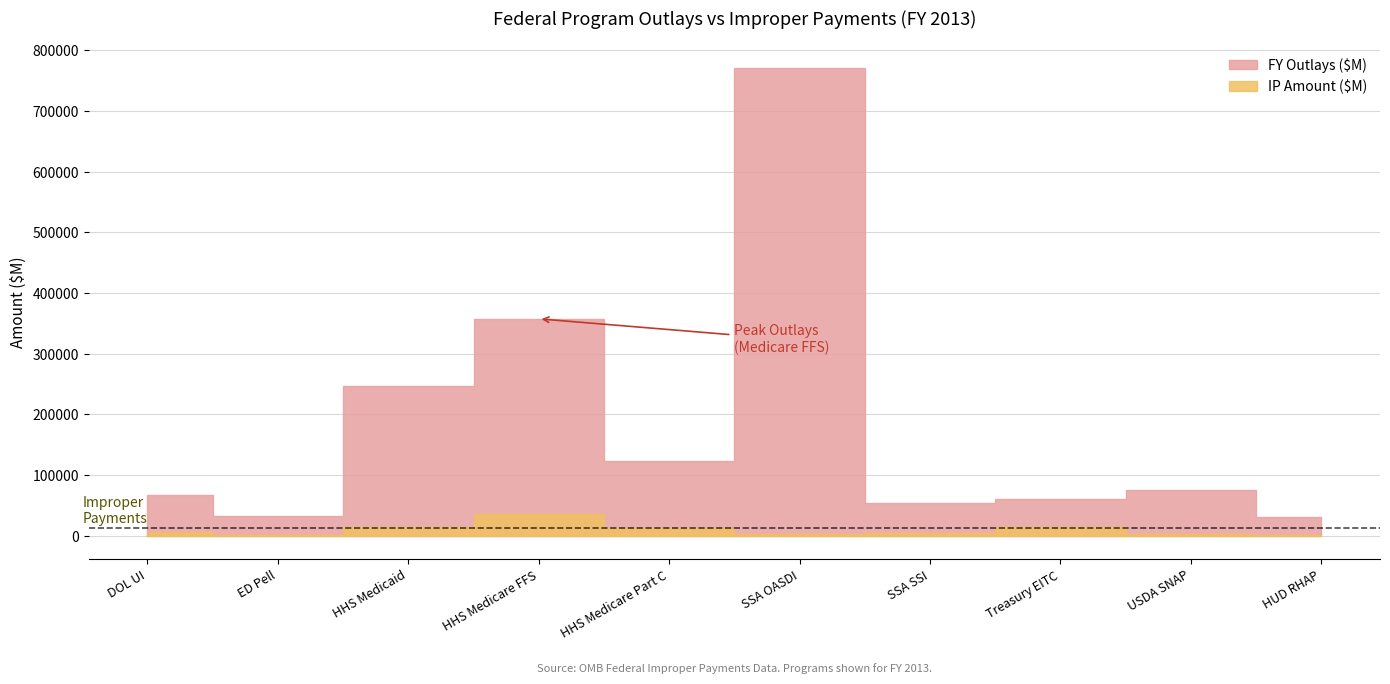

How many data points in IP Amount ($M) are less than 6225?

5